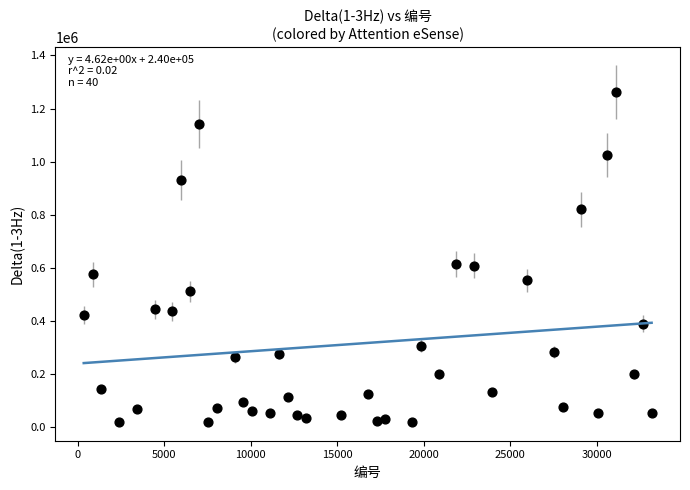

What is the range of X values (max minus min)?

32832